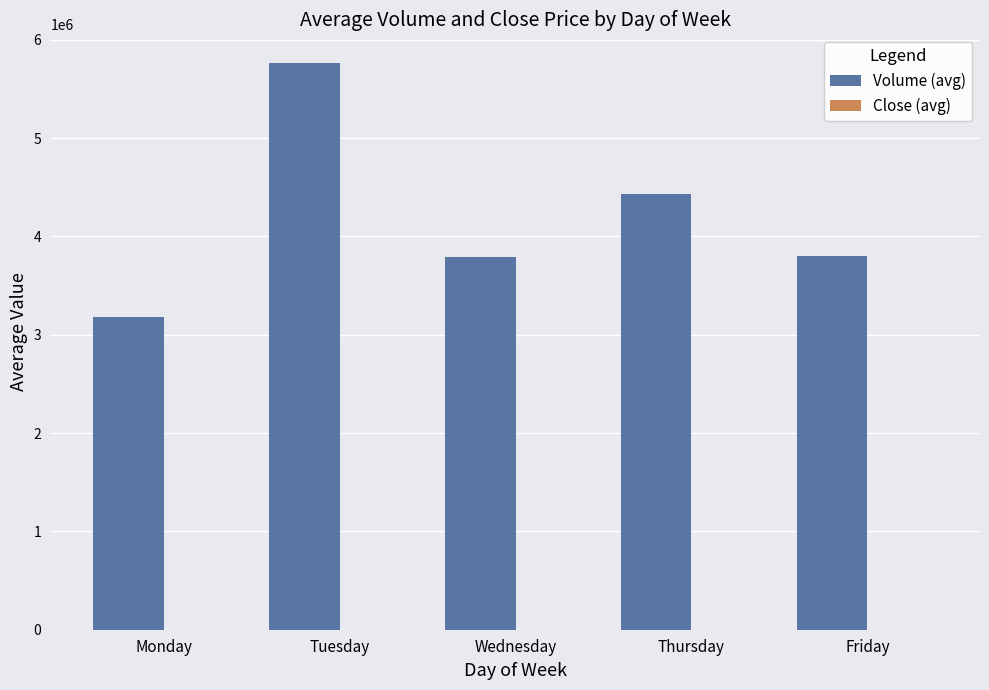

Is it true that Volume (avg) equals 3177655.0 at Monday?

True